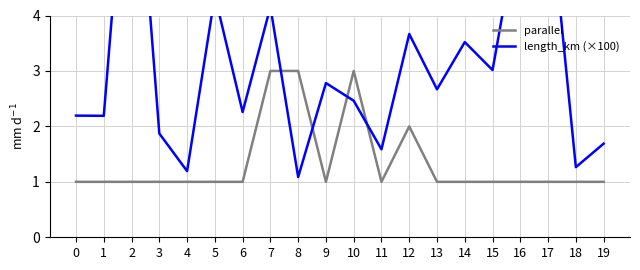

At how many categories does at least one series exceed 8?

1